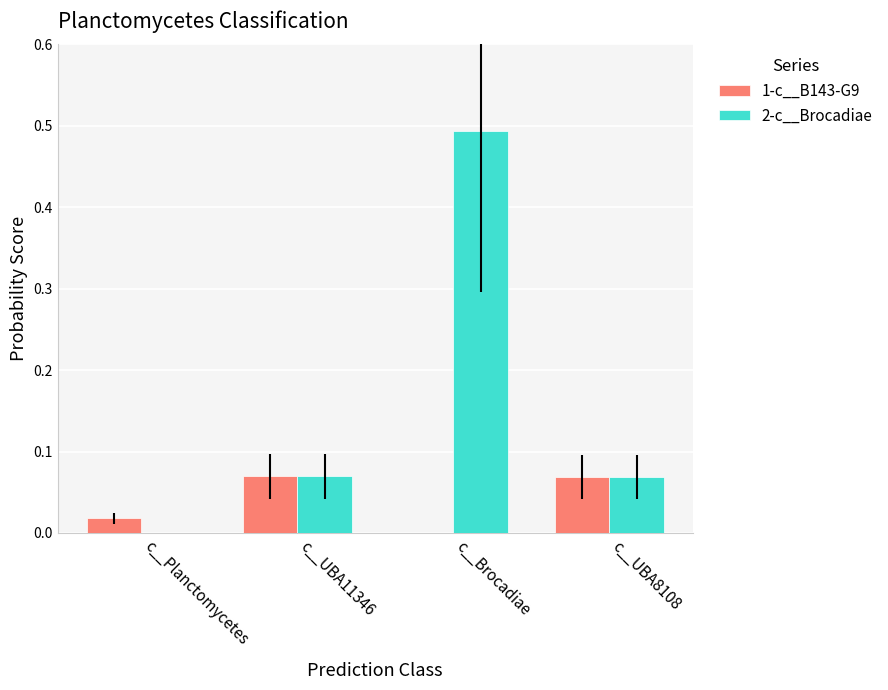

At which category is the sum across all series the highest?

c__Brocadiae